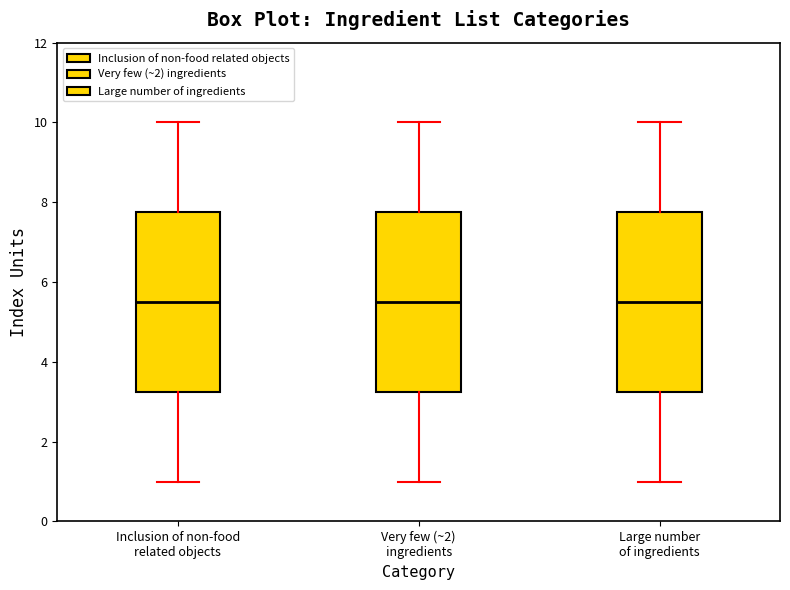

Reading left to right, read every box against the y-axis: the position of its median line, the range the box covers, and the ends of its whiskers. The values are not printed on the chart, so give them approximately, as read against the axis.

Inclusion of non-food related objects: median 5.6, box 3.2 to 7.8, whiskers 1.0 to 10.0
Very few (~2) ingredients: median 5.6, box 3.2 to 7.8, whiskers 1.0 to 10.0
Large number of ingredients: median 5.6, box 3.2 to 7.8, whiskers 1.0 to 10.0